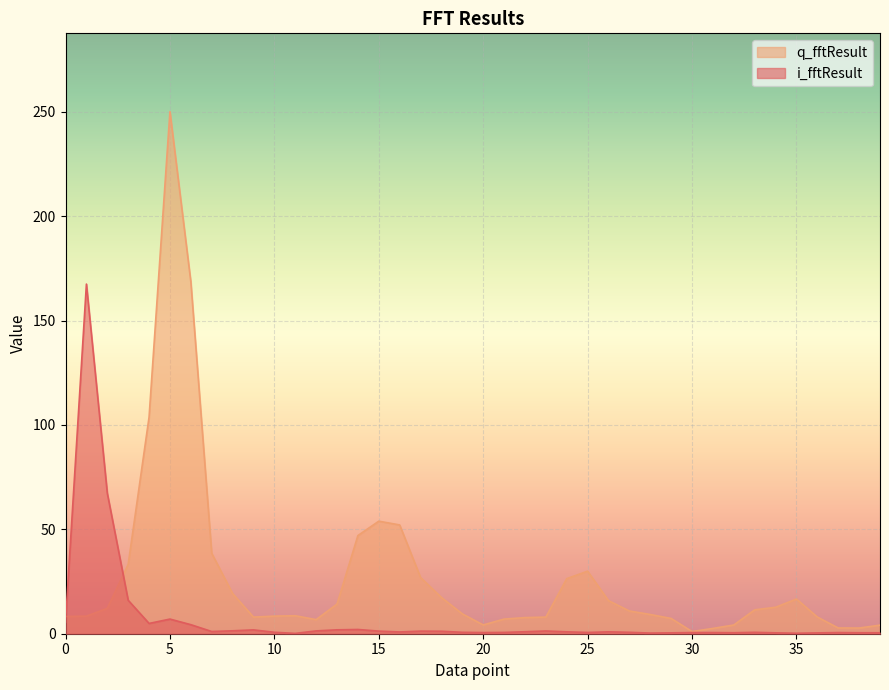

How many times do q_fftResult and i_fftResult cross each other?

2